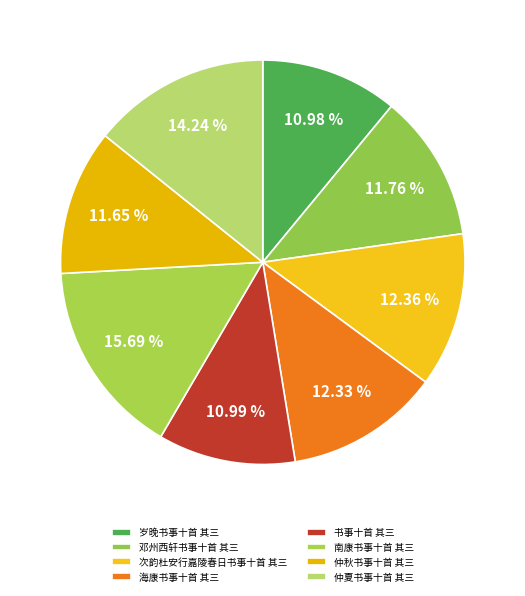

What percentage is the 仲夏书事十首 其三 slice, to the nearest percent?

14%